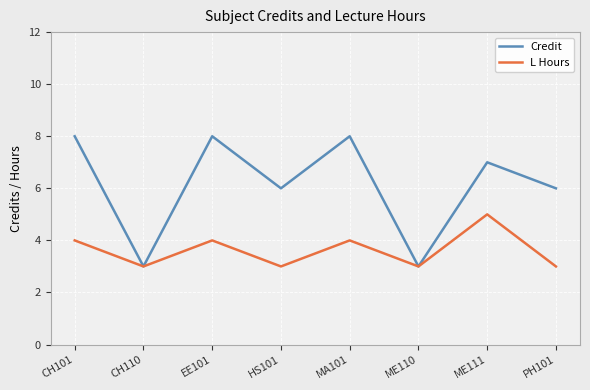

Where does the Credit series first go above 7?

CH101